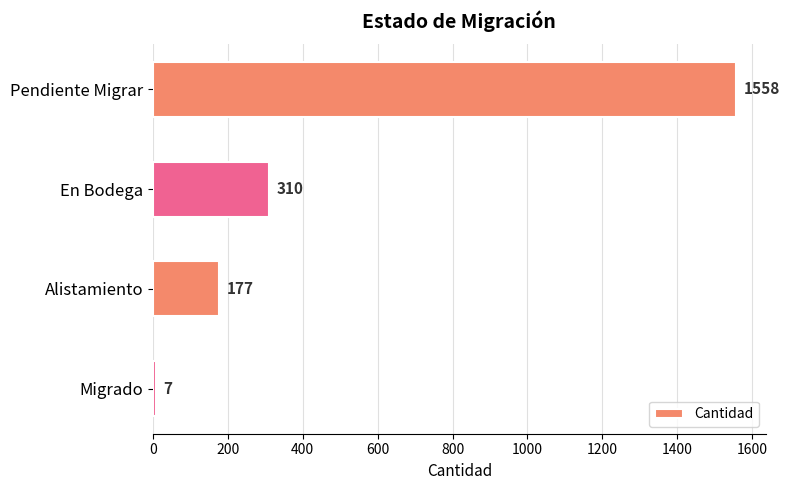

The value at Pendiente Migrar is 1558. True or false?

True